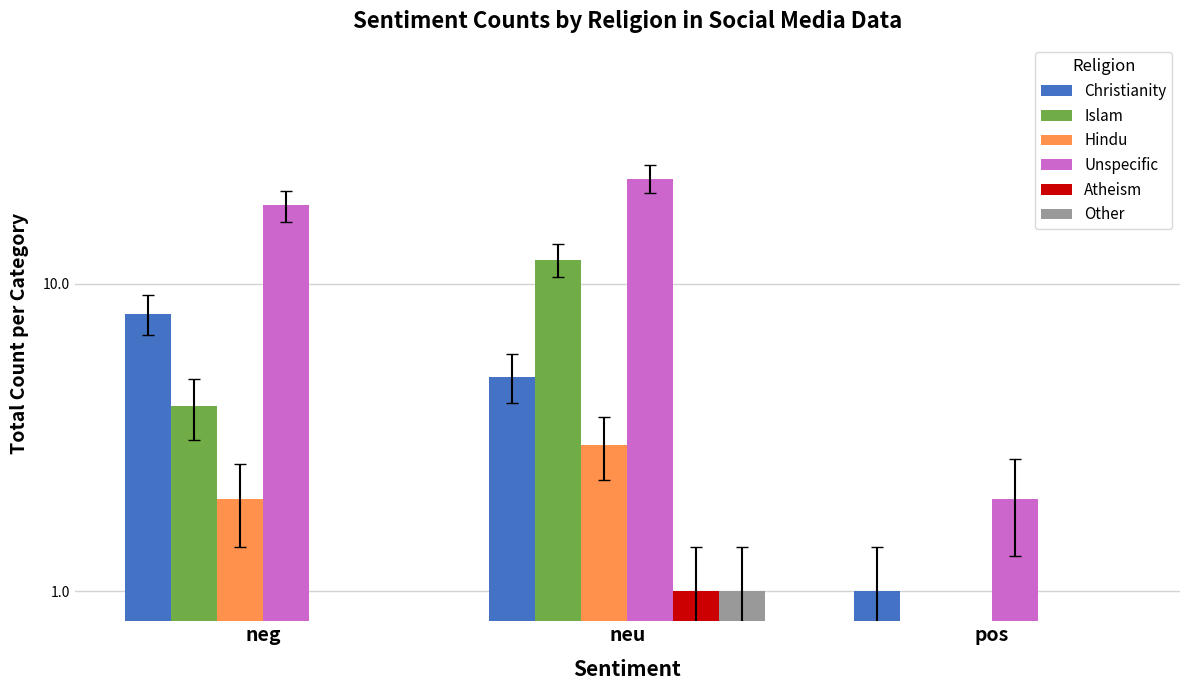

How many positive values does the Hindu series have?

2